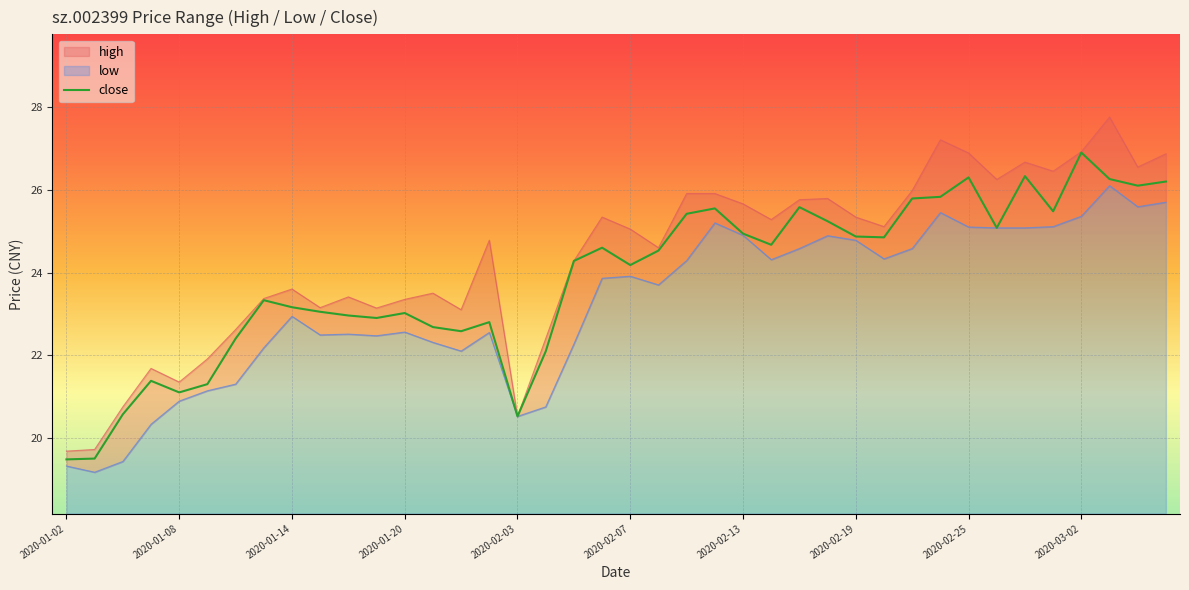

Rank the series at 2020-02-13 from highest to lowest value.

high, close, low